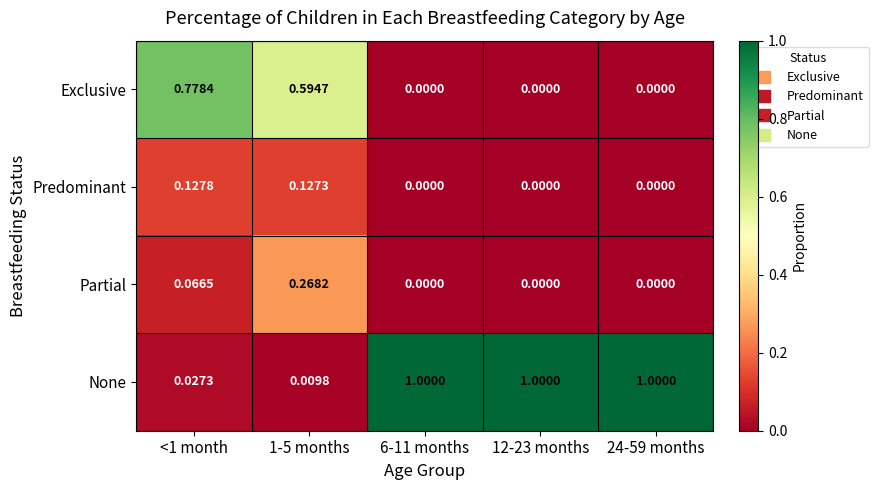

Which series has the largest range (max minus min)?

None